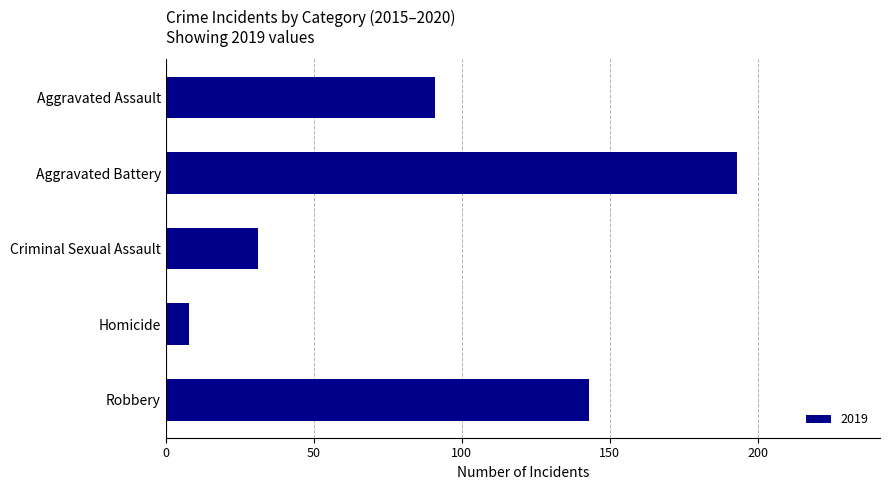

Which category has the lowest value across all series?

Homicide